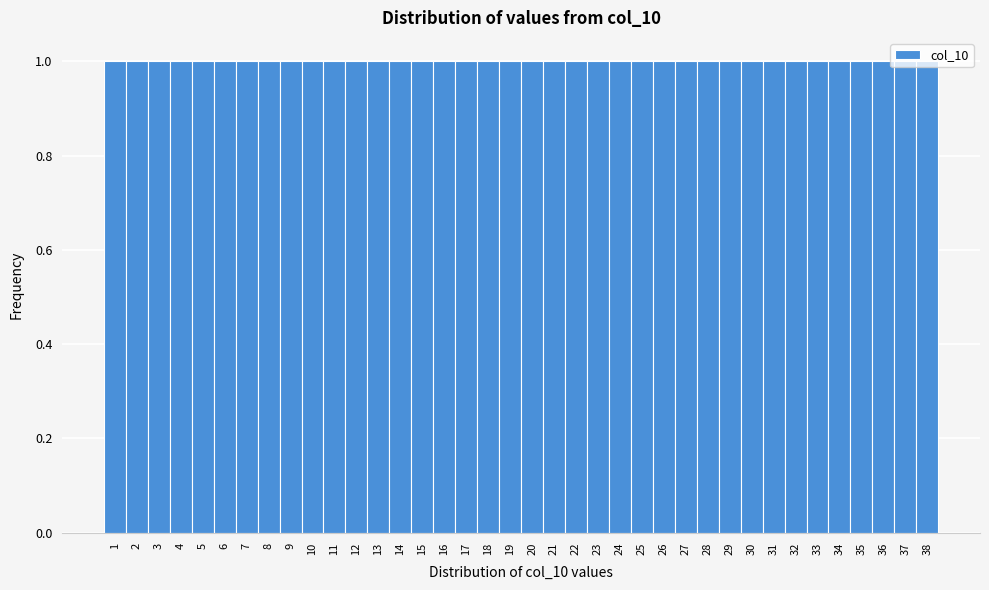

Reading left to right, transcribe this chart: for each bar, give the range it covers on the x-axis and its height. The values are not printed on the chart, so give them approximately, as read against the axis.

0.5 to 1.5: 1
1.5 to 2.5: 1
2.5 to 3.5: 1
3.5 to 4.5: 1
4.5 to 5.5: 1
5.5 to 6.5: 1
6.5 to 7.5: 1
7.5 to 8.5: 1
8.5 to 9.5: 1
9.5 to 10.5: 1
10.5 to 11.5: 1
11.5 to 12.5: 1
12.5 to 13.5: 1
13.5 to 14.5: 1
14.5 to 15.5: 1
15.5 to 16.5: 1
16.5 to 17.5: 1
17.5 to 18.5: 1
18.5 to 19.5: 1
19.5 to 20.5: 1
20.5 to 21.5: 1
21.5 to 22.5: 1
22.5 to 23.5: 1
23.5 to 24.5: 1
24.5 to 25.5: 1
25.5 to 26.5: 1
26.5 to 27.5: 1
27.5 to 28.5: 1
28.5 to 29.5: 1
29.5 to 30.5: 1
30.5 to 31.5: 1
31.5 to 32.5: 1
32.5 to 33.5: 1
33.5 to 34.5: 1
34.5 to 35.5: 1
35.5 to 36.5: 1
36.5 to 37.5: 1
37.5 to 38.5: 1